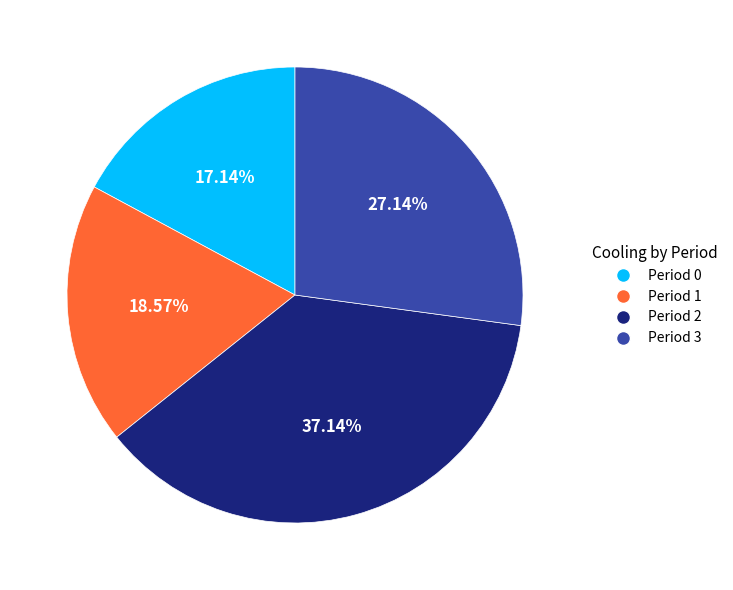

Is there a majority slice in this chart?

No